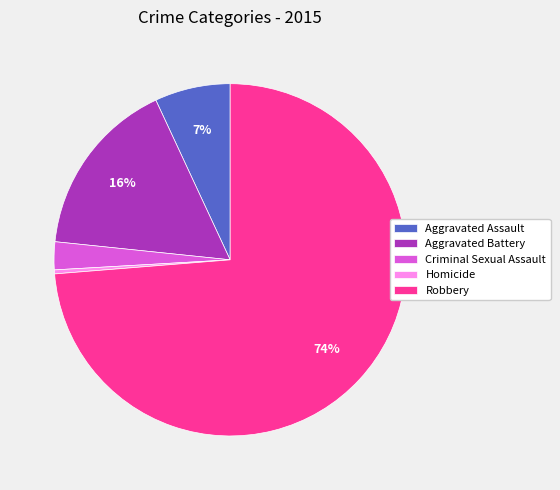

Does Robbery account for over 50% of the chart?

Yes